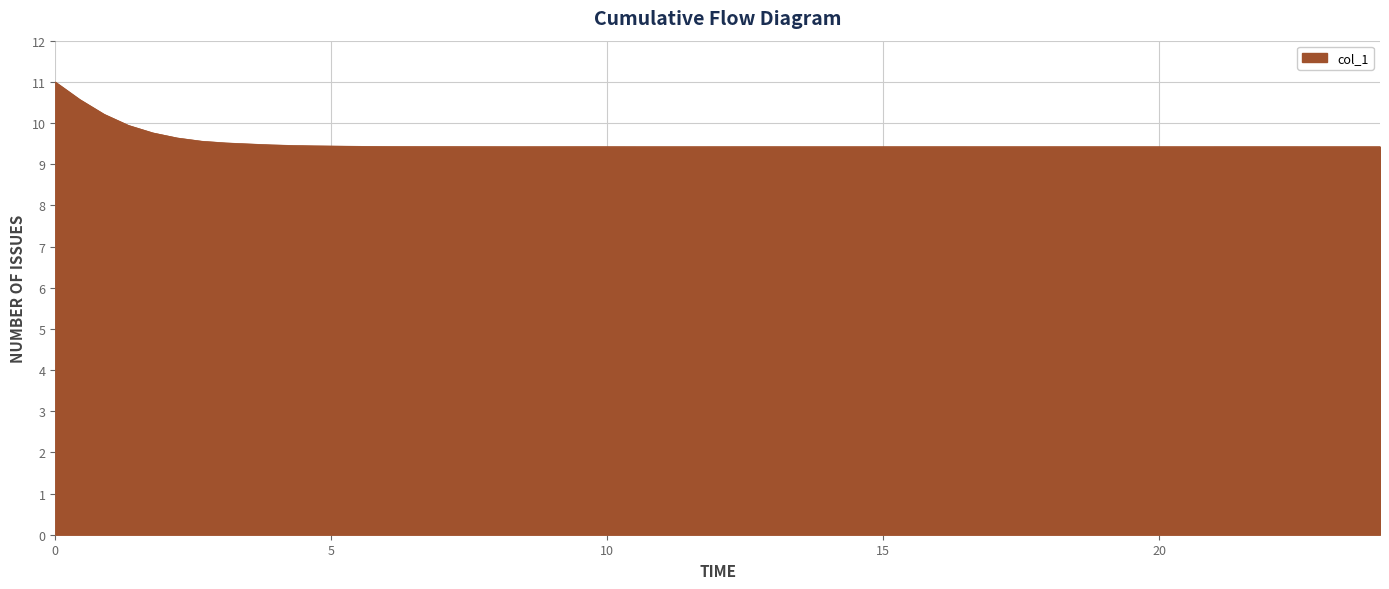

What is the maximum value shown in the chart?

11.0